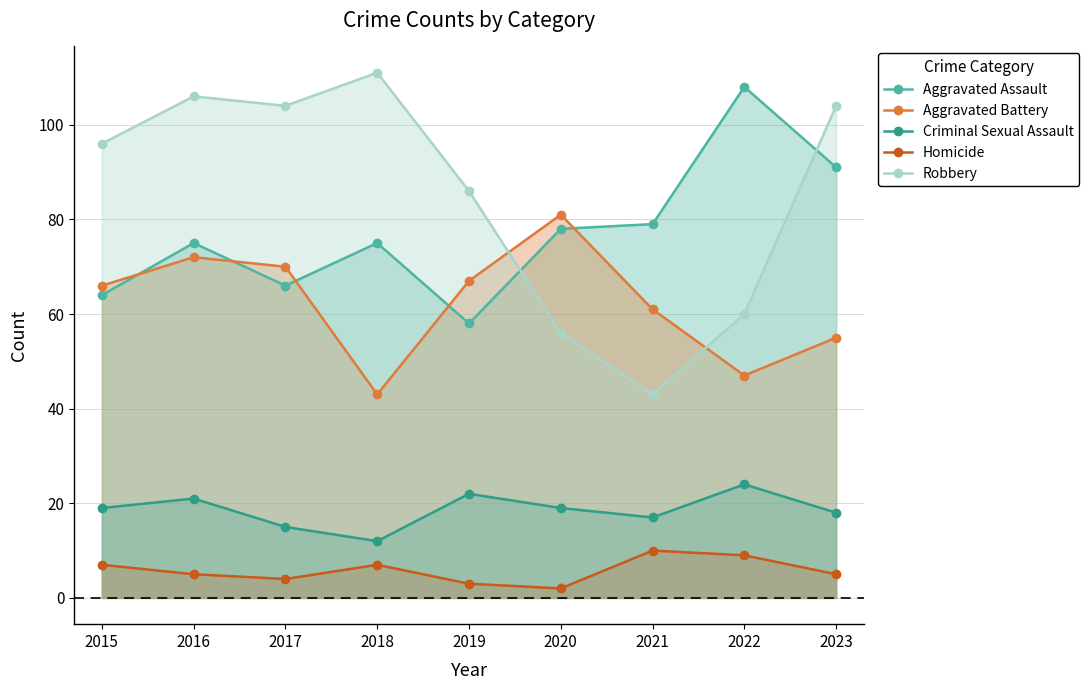

What is the average value of the Aggravated Assault series?

77